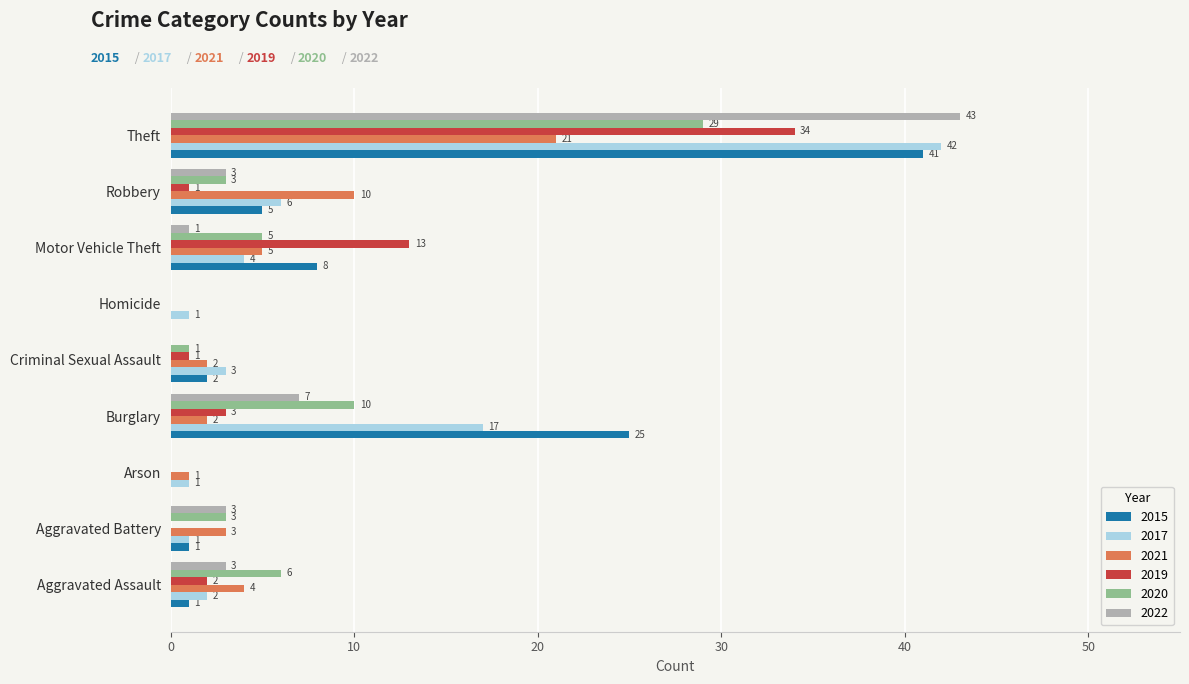

What is the sum of the 2022 values at Motor Vehicle Theft and Homicide?

1